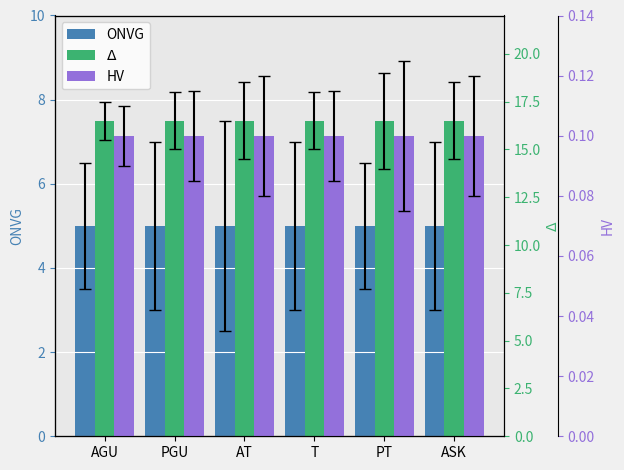

What is the total value across all series at PT?

21.6